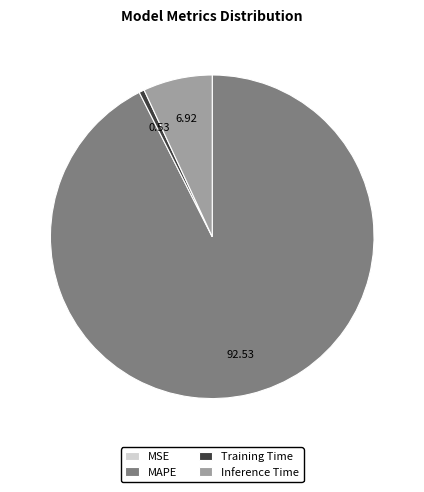

Which has a higher value, MAPE or Inference Time?

MAPE